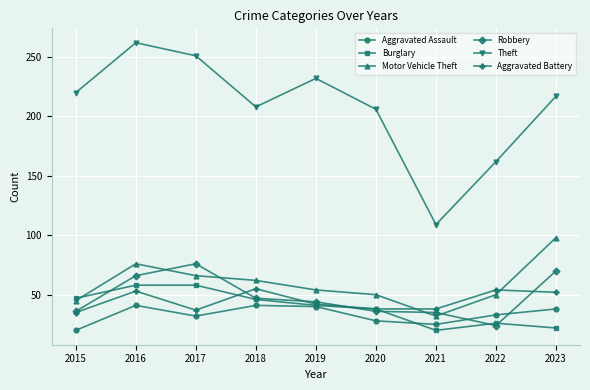

In Motor Vehicle Theft, how many points are lower than both neighbors (excluding endpoints)?

1